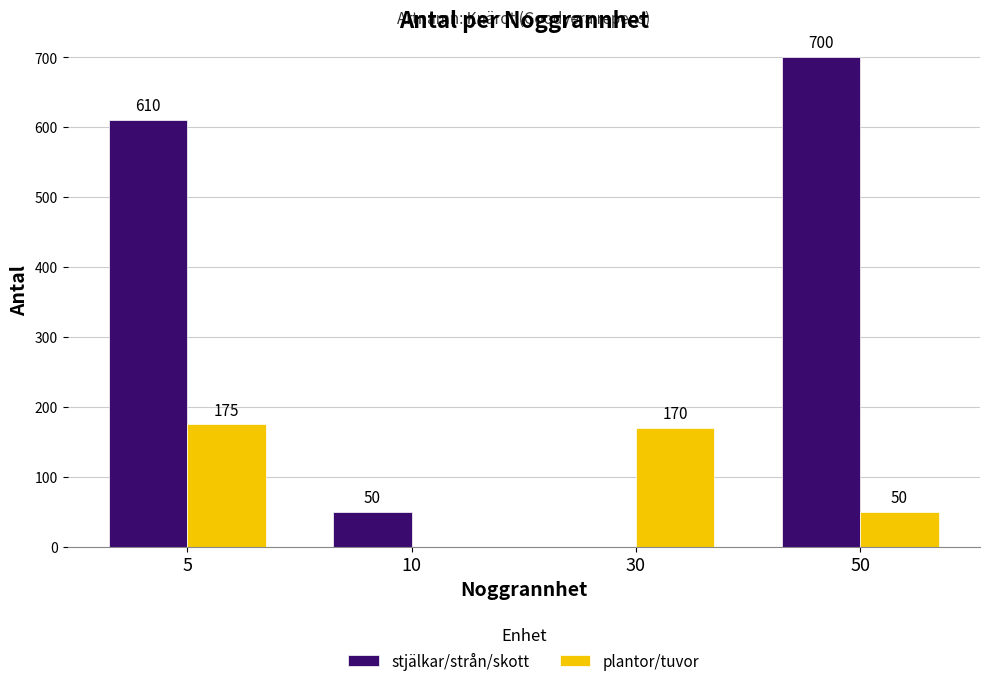

Reading right to left, extract all data points from this chart.

stjälkar/strån/skott: 50=700	30=0	10=50	5=610
plantor/tuvor: 50=50	30=170	10=0	5=175